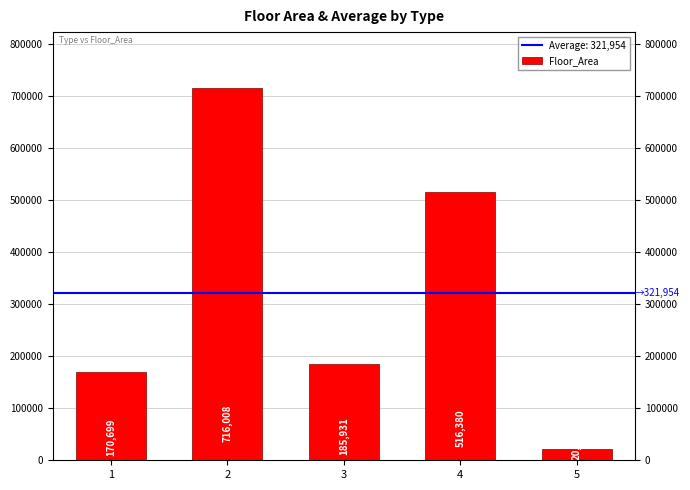

Reading right to left, extract all data points from this chart.

20753	516380	185931	716008	170699